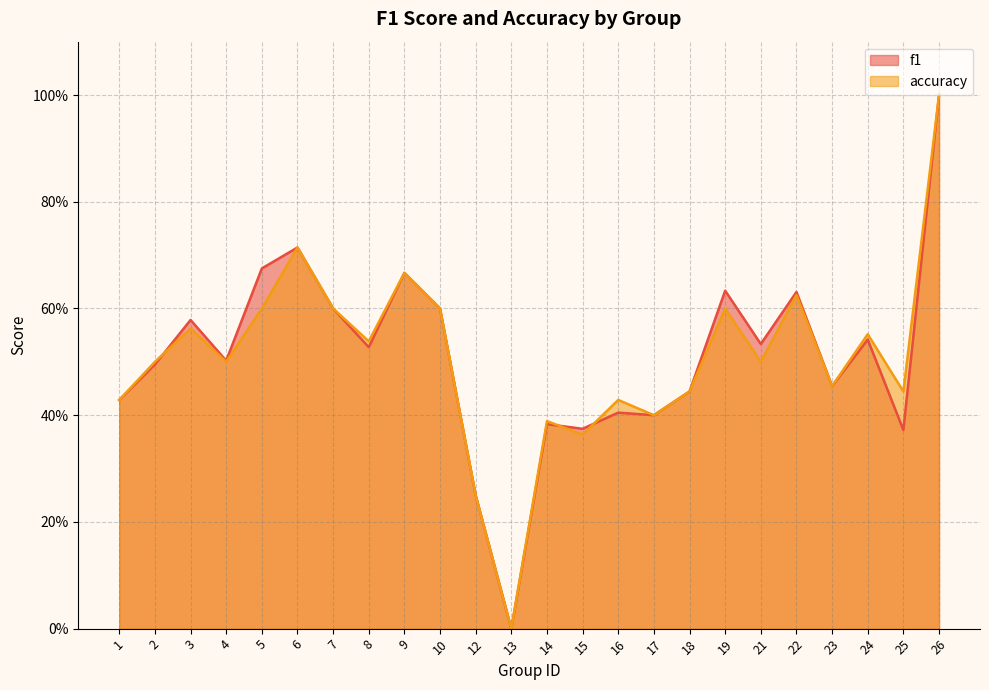

Reading left to right, what are all the values shown in this chart?

f1: 0.4	0.5	0.6	0.5	0.7	0.7	0.6	0.5	0.7	0.6	0.2	0.0	0.4	0.4	0.4	0.4	0.4	0.6	0.5	0.6	0.5	0.5	0.4	1.0
accuracy: 0.4	0.5	0.6	0.5	0.6	0.7	0.6	0.5	0.7	0.6	0.2	0.0	0.4	0.4	0.4	0.4	0.4	0.6	0.5	0.6	0.5	0.6	0.4	1.0